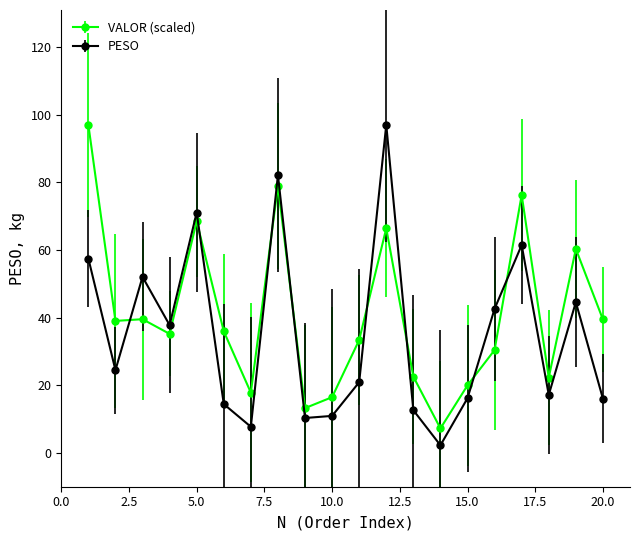

How many times do PESO and VALOR (scaled) cross each other?

8